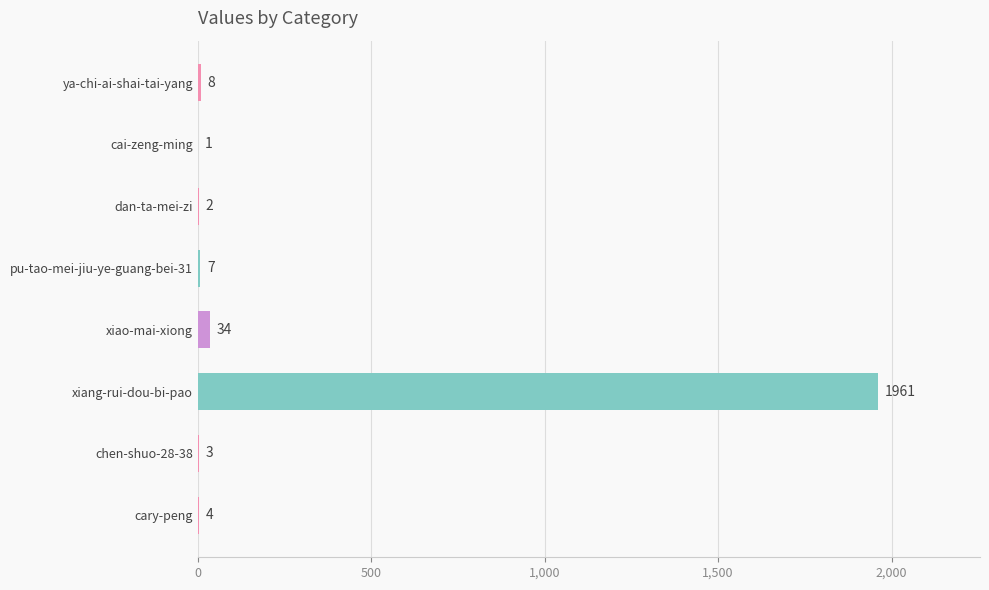

True or false: the data shows 1 at cai-zeng-ming.

True